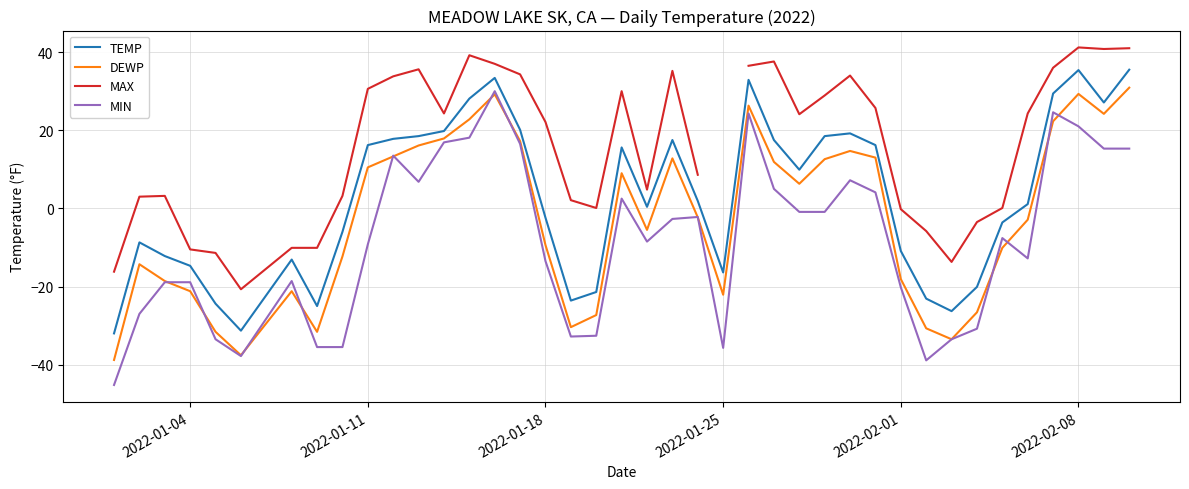

How many interior local peaks does the MIN series have?

9